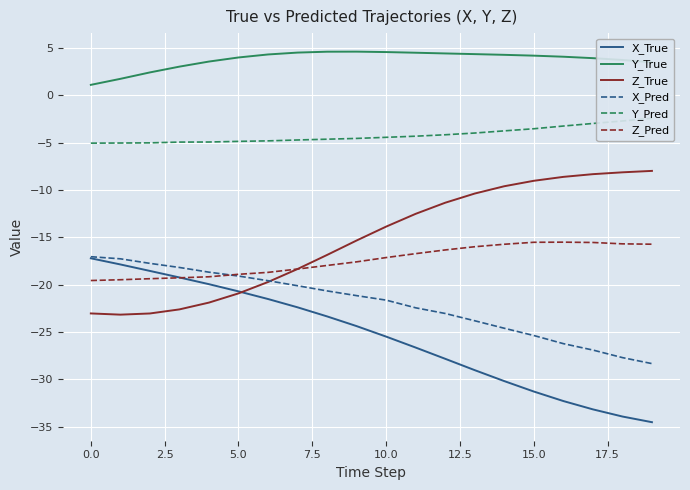

What is the minimum value for Y_True?

1.1